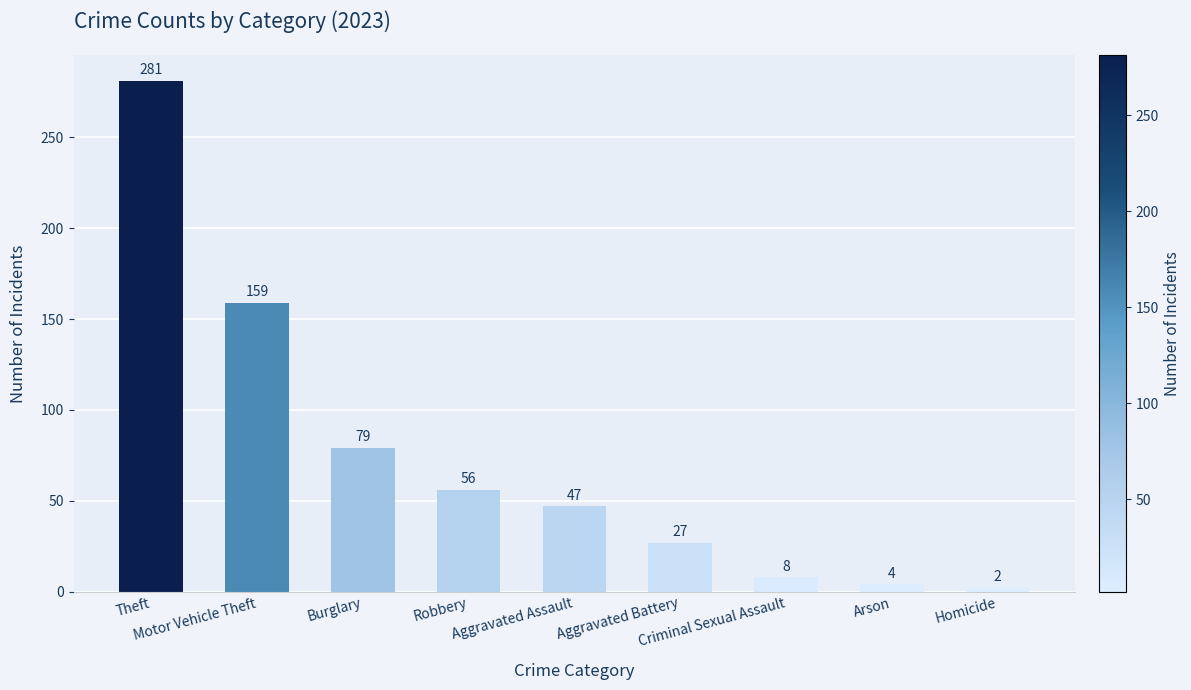

What is the change in value from Robbery to Aggravated Battery?

-29